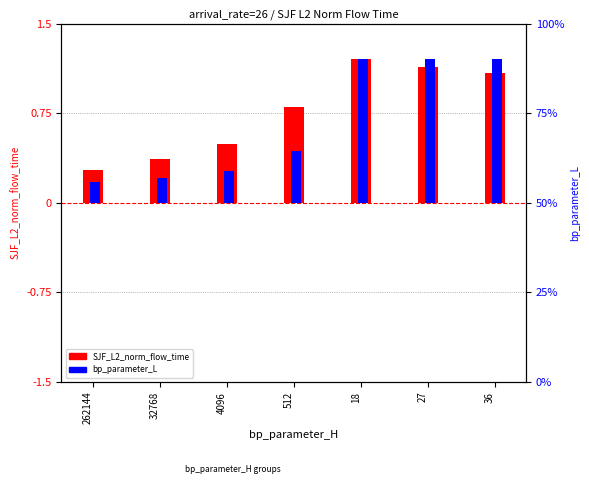

Reading left to right, list all the values displayed in this chart.

SJF_L2_norm_flow_time: 262144=0.3	32768=0.4	4096=0.5	512=0.8	18=1.2	27=1.1	36=1.1
bp_parameter_L: 262144=0.2	32768=0.2	4096=0.3	512=0.4	18=1.2	27=1.2	36=1.2